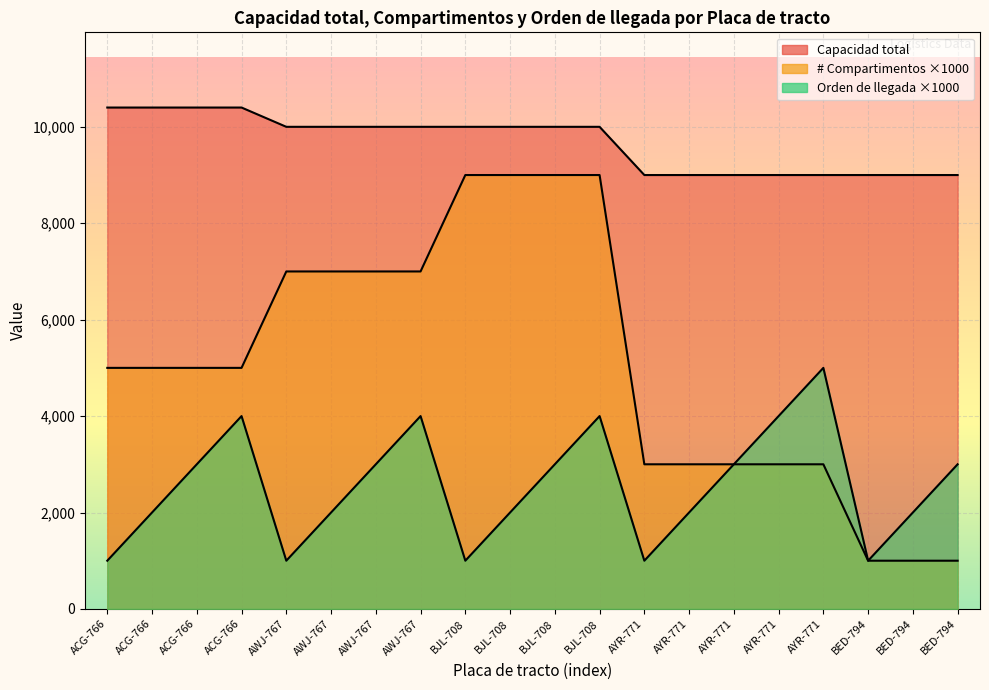

Read the # Compartimentos value at ACG-766.

5000